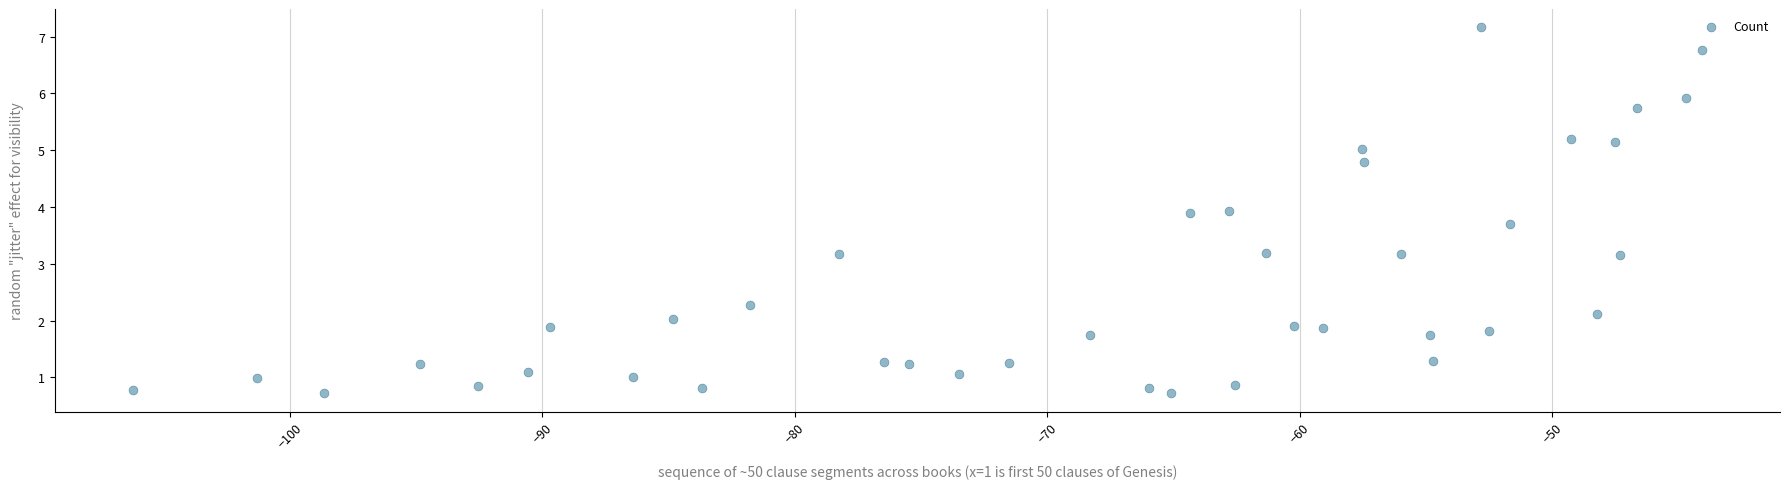

What is the range of Y values (max minus min)?

6.4